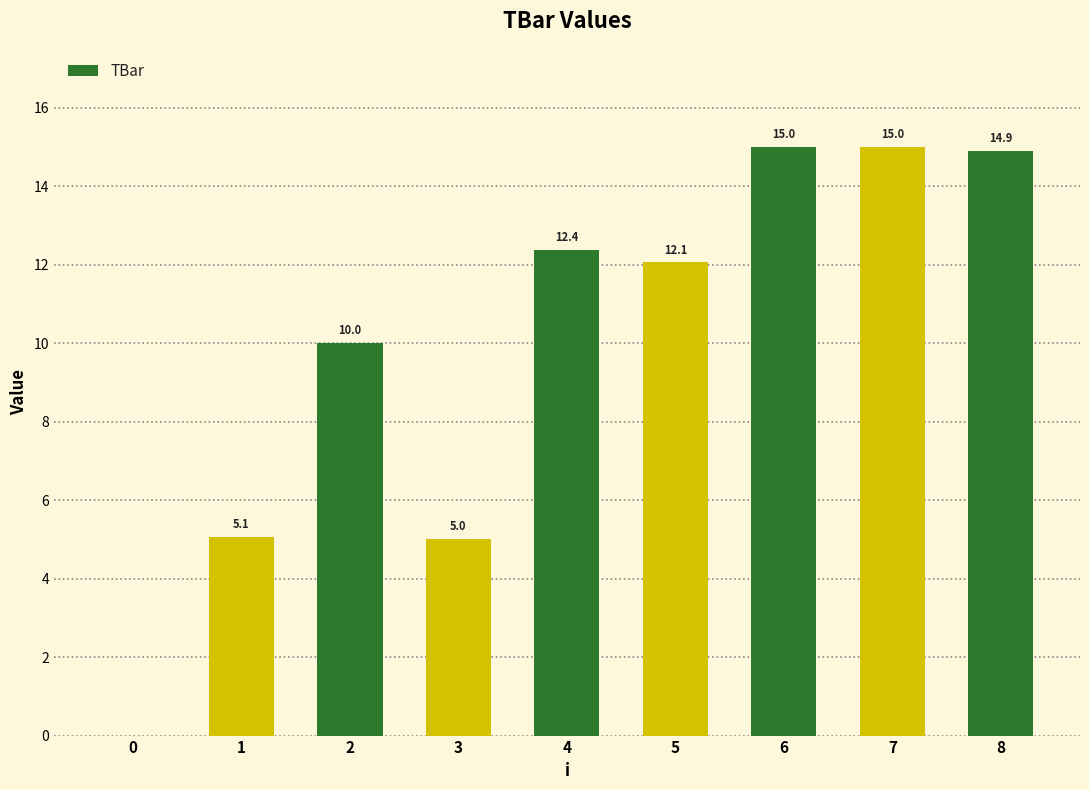

The value at 0 is -4.8. True or false?

False